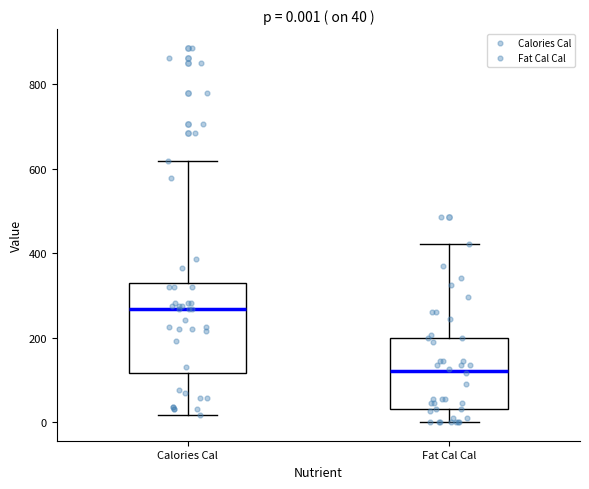

Comparing the boxes themselves (not the whiskers), which one is the tallest?

Calories Cal